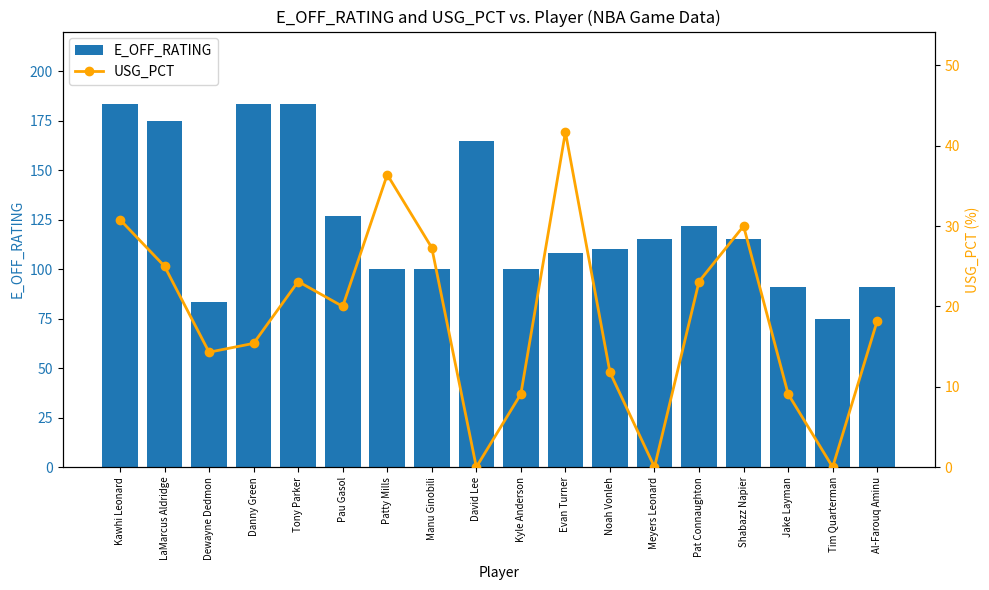

Reading left to right, what are all the values shown in this chart?

E_OFF_RATING: 183.3	175.0	83.3	183.3	183.3	126.7	100.0	100.0	164.7	100.0	108.1	110.3	115.4	121.8	115.4	91.1	75.0	91.1
USG_PCT: 30.8	25.0	14.3	15.4	23.1	20.0	36.4	27.3	0.0	9.1	41.7	11.8	0.0	23.1	30.0	9.1	0.0	18.2